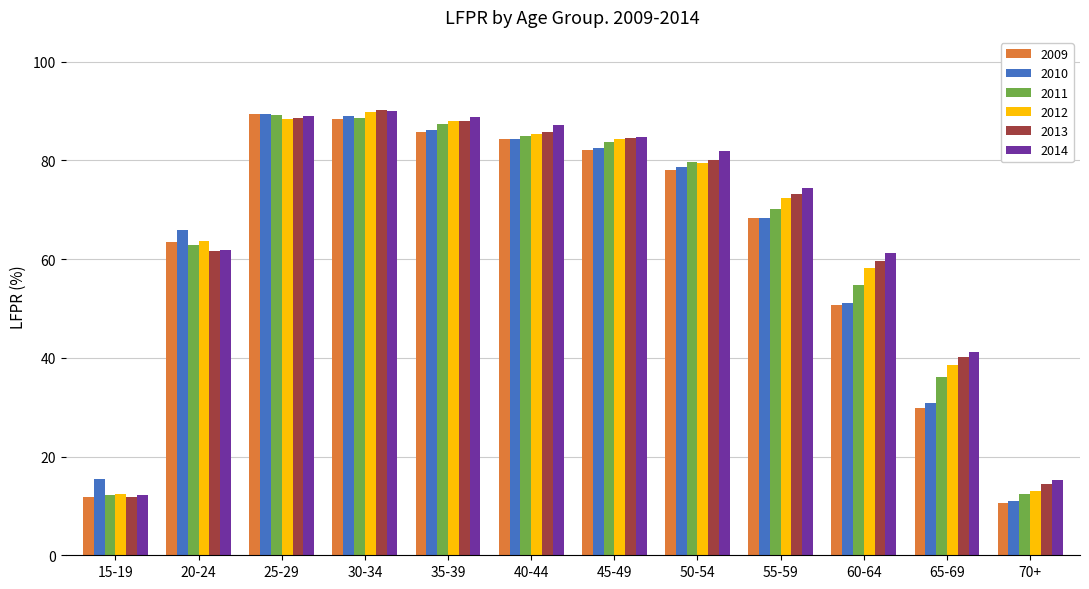

Are the bars grouped side by side (vs. stacked)?

Yes